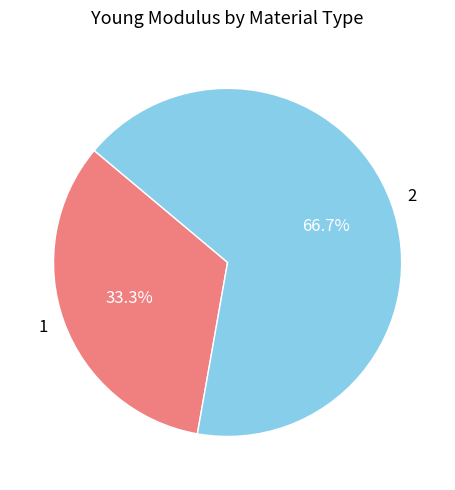

To the nearest percent, what percentage of the pie is 1?

33%